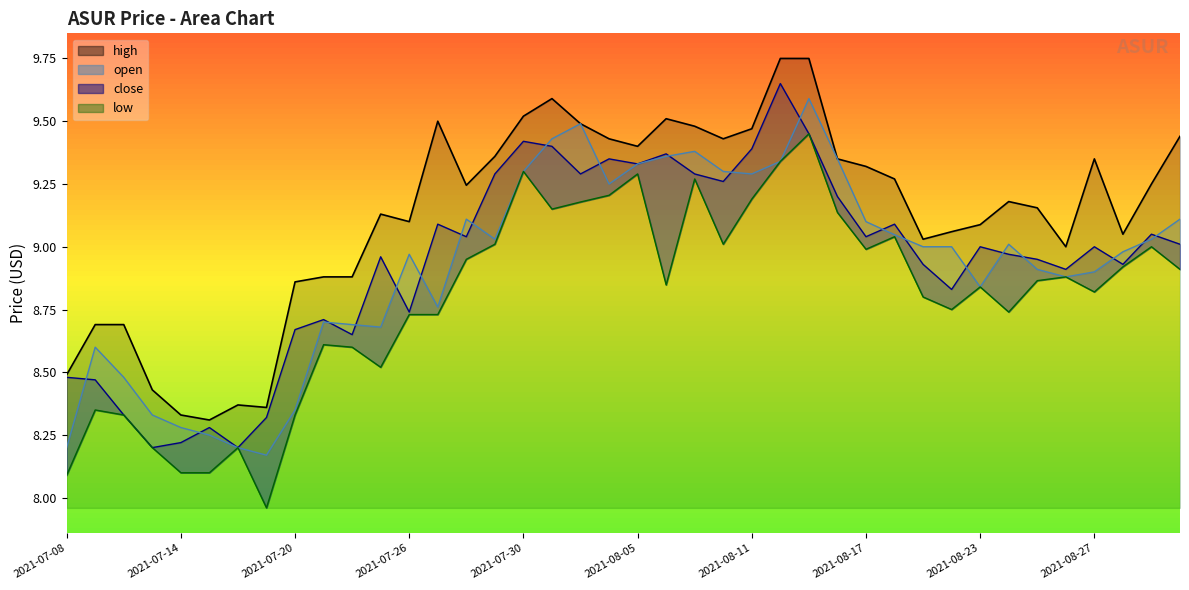

The value of close at 2021-08-02 is 3.1. True or false?

False